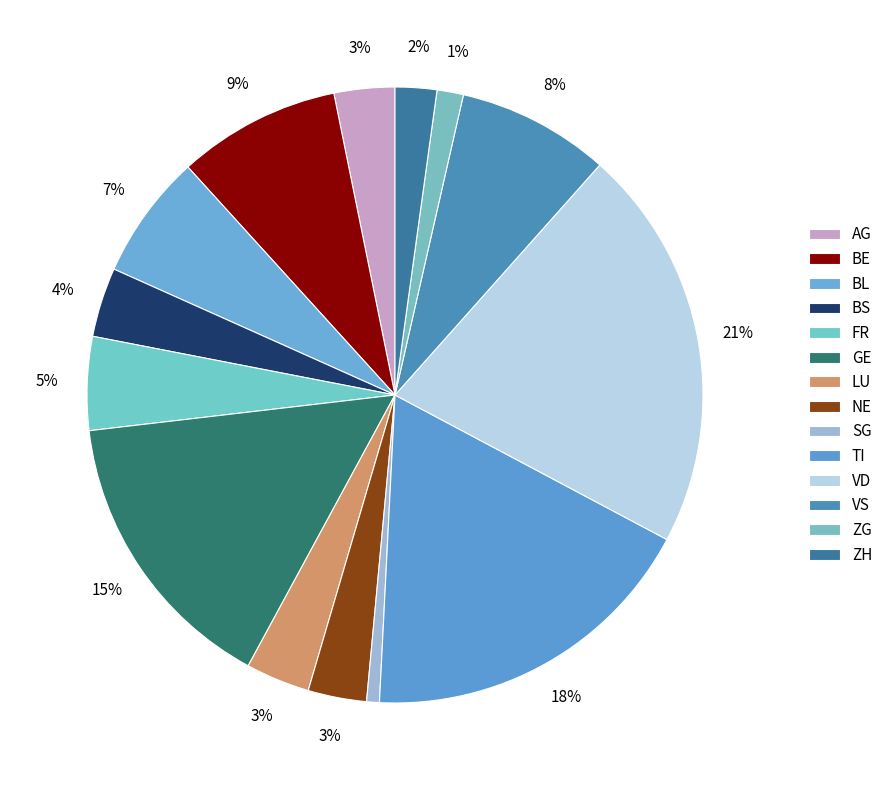

How much of the chart is everything except TI?

81.4%